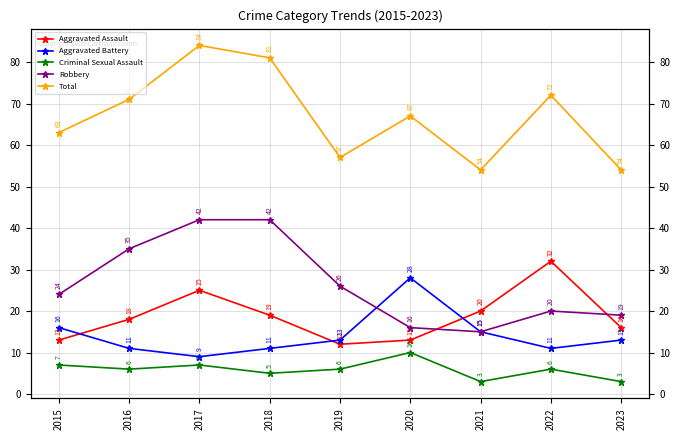

The value of Aggravated Battery at 2016 is 14. True or false?

False